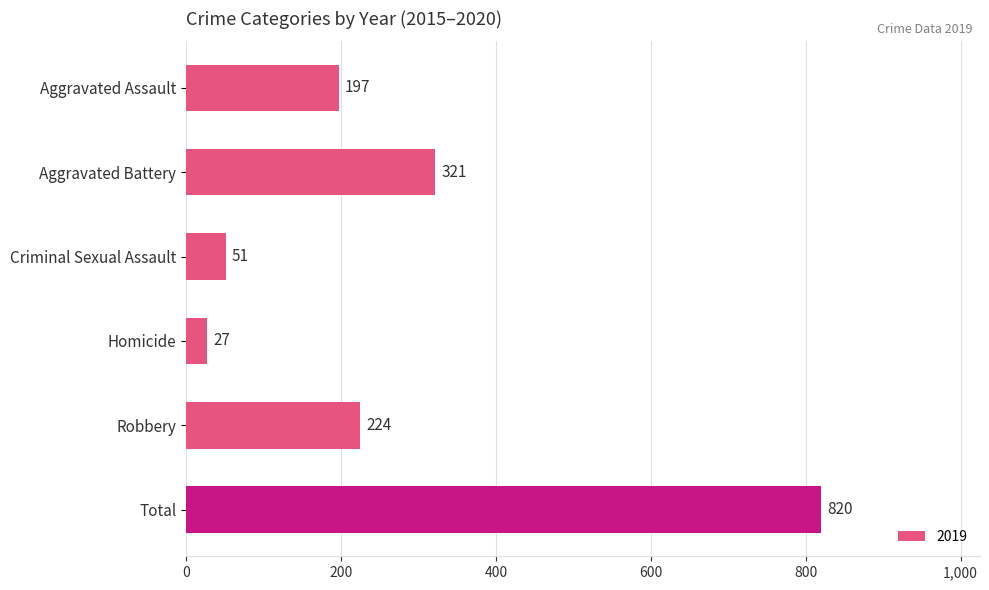

What is the difference between the second highest and second lowest values?

270